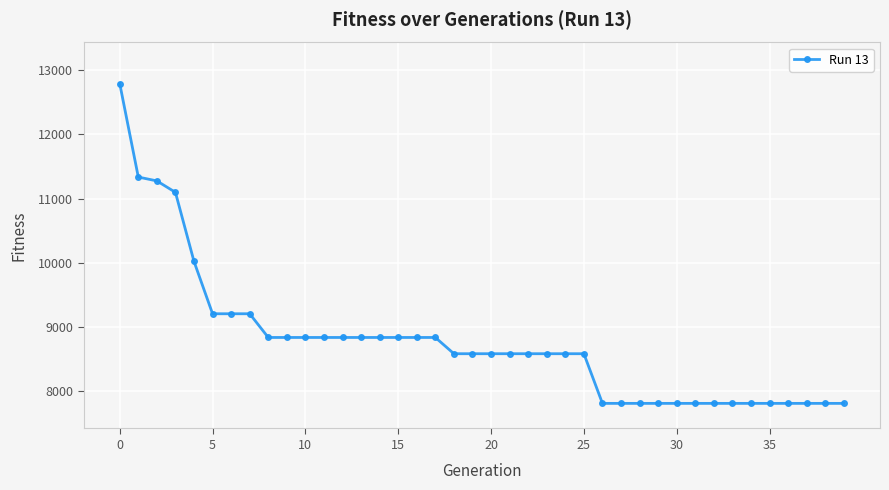

What is the difference between the maximum and minimum values?

4978